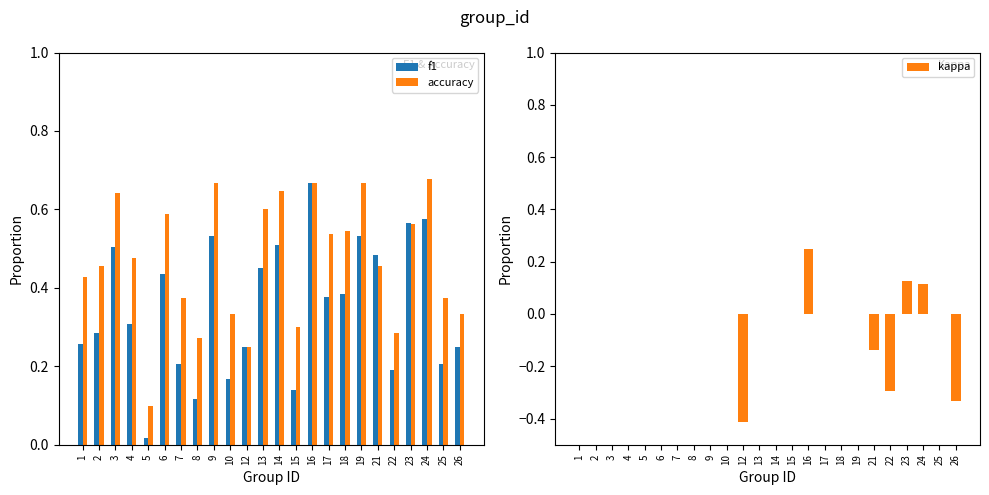

Read the f1 value at 22.

0.2